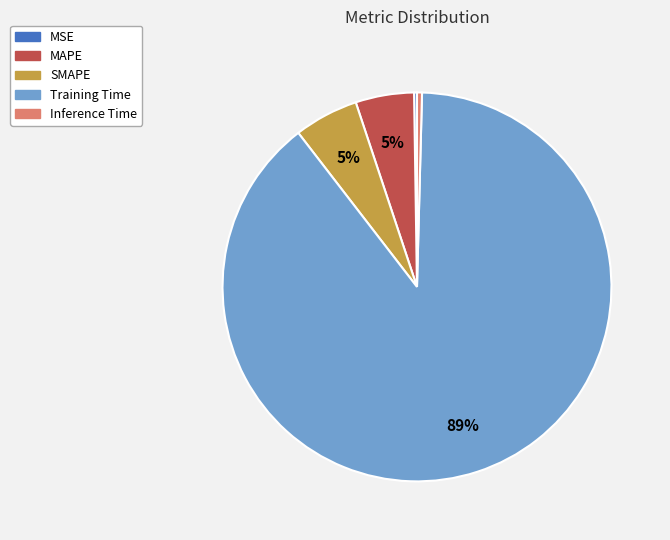

Is the sum of SMAPE and Inference Time greater than half?

No